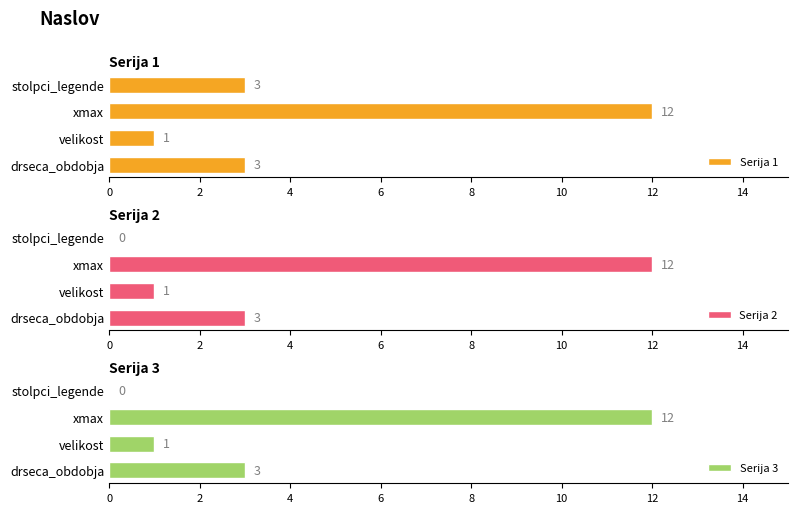

Which category has the highest value in the Serija 2 series?

xmax